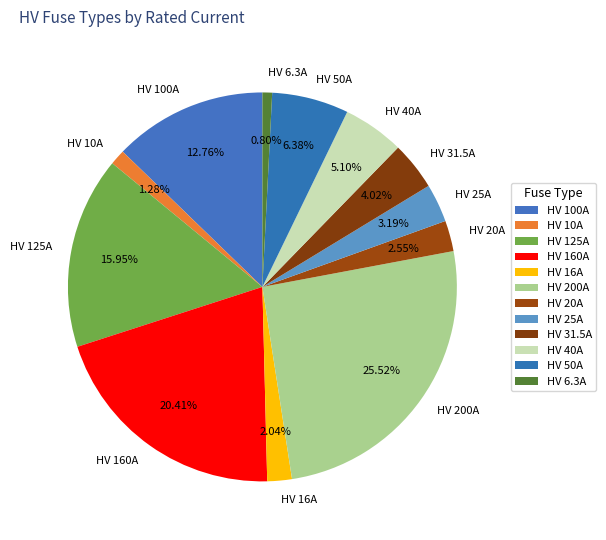

Do HV 40A and HV 50A together represent more than half of the pie?

No